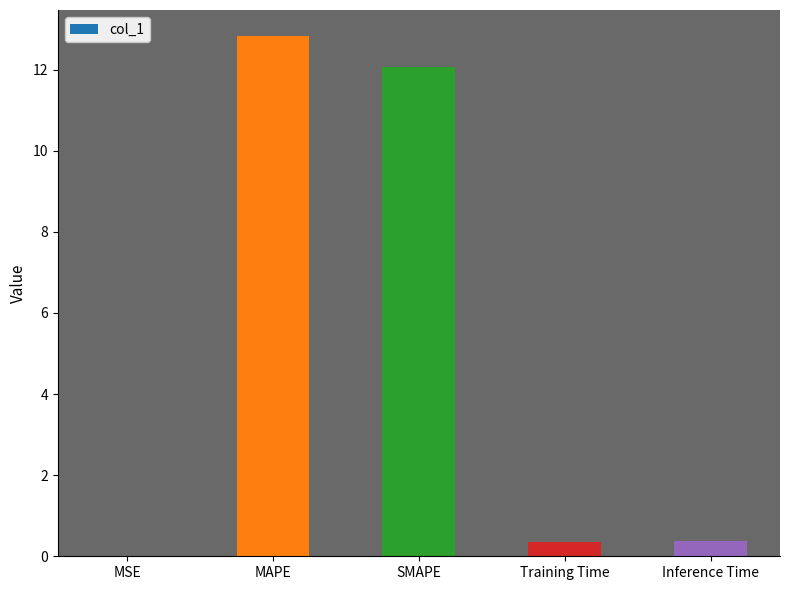

What is the sum of the values at SMAPE and Inference Time?

12.4